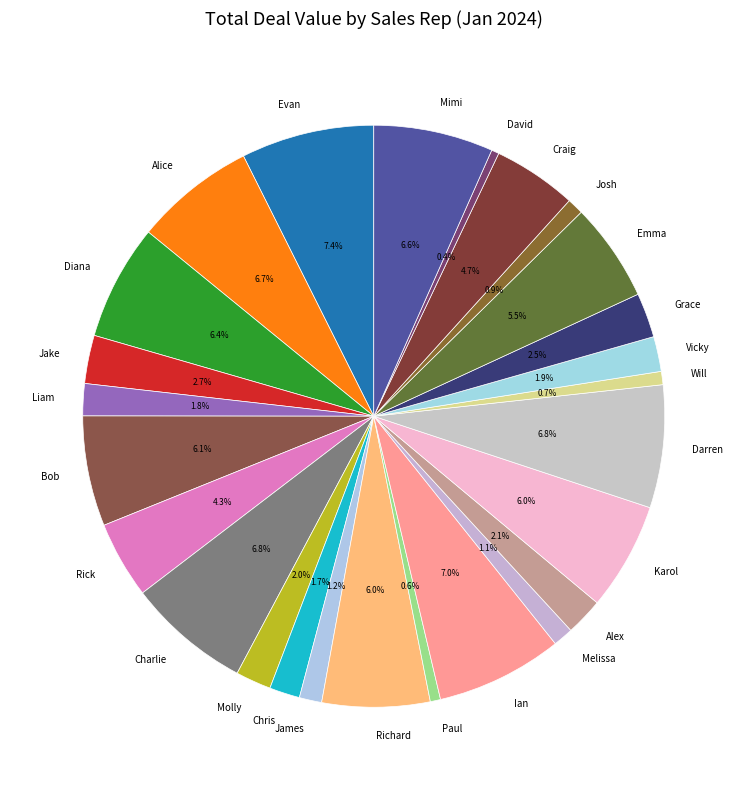

Does any single category account for the majority?

No